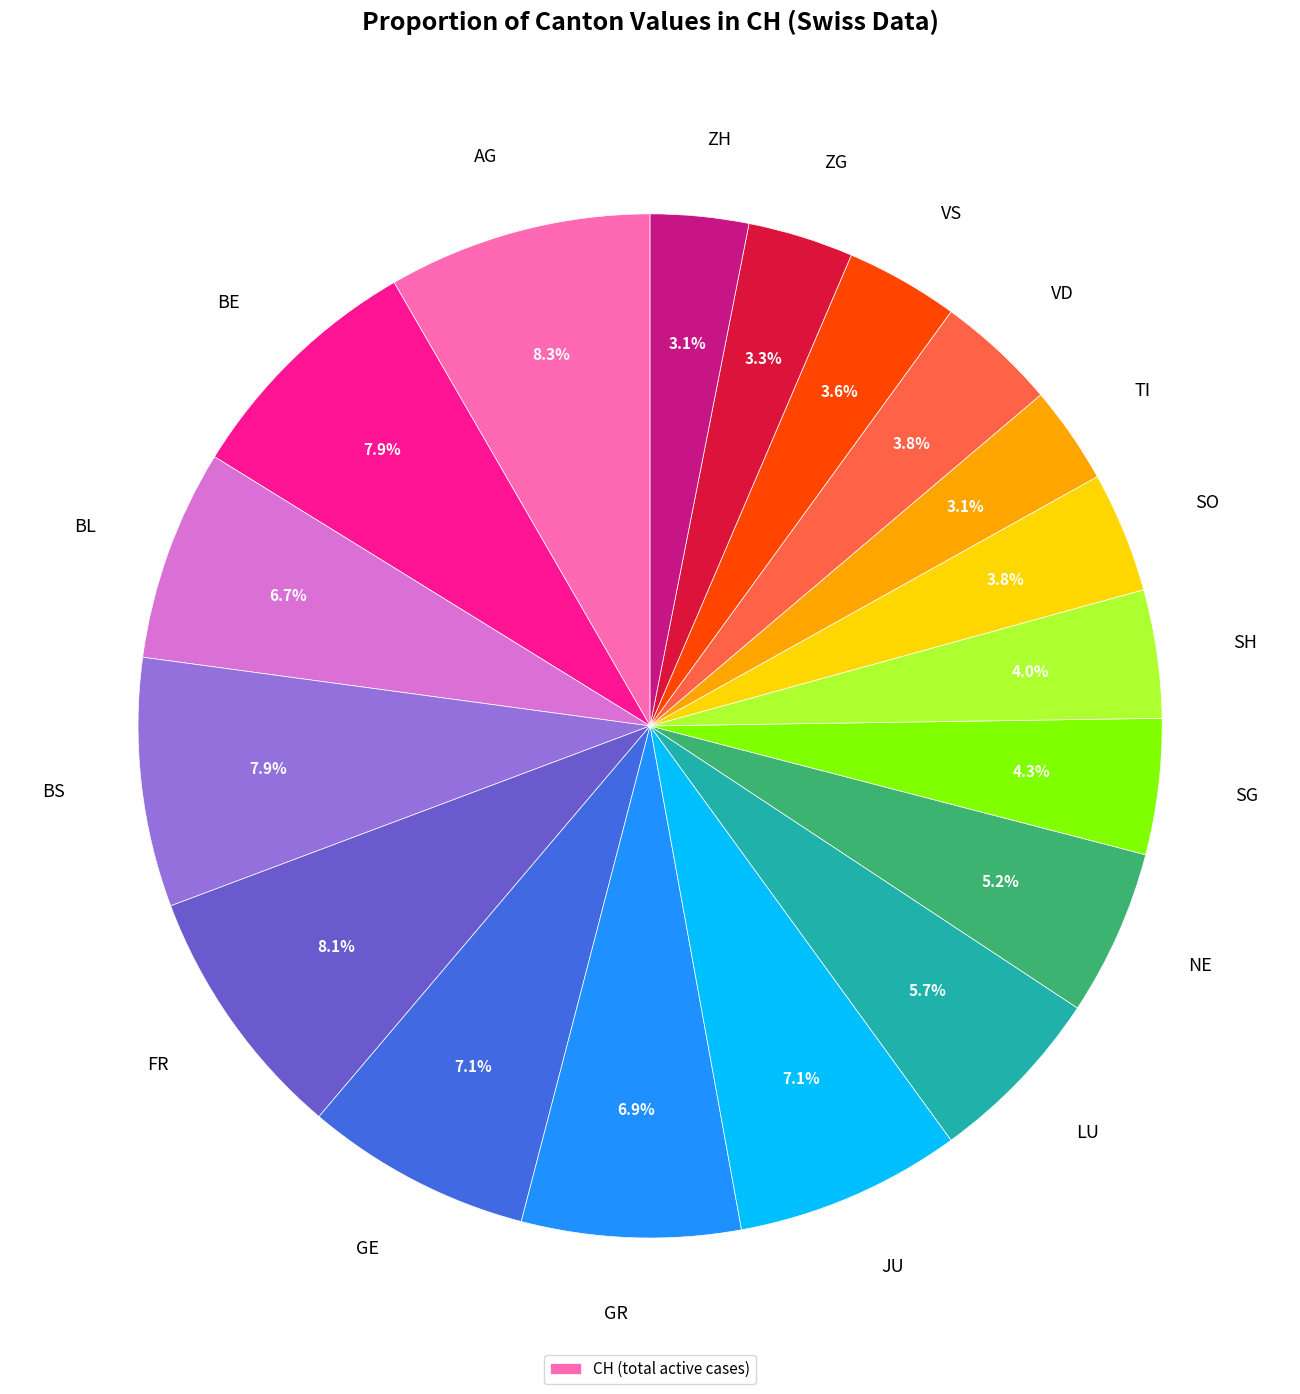

How many segments does this pie chart have?

18